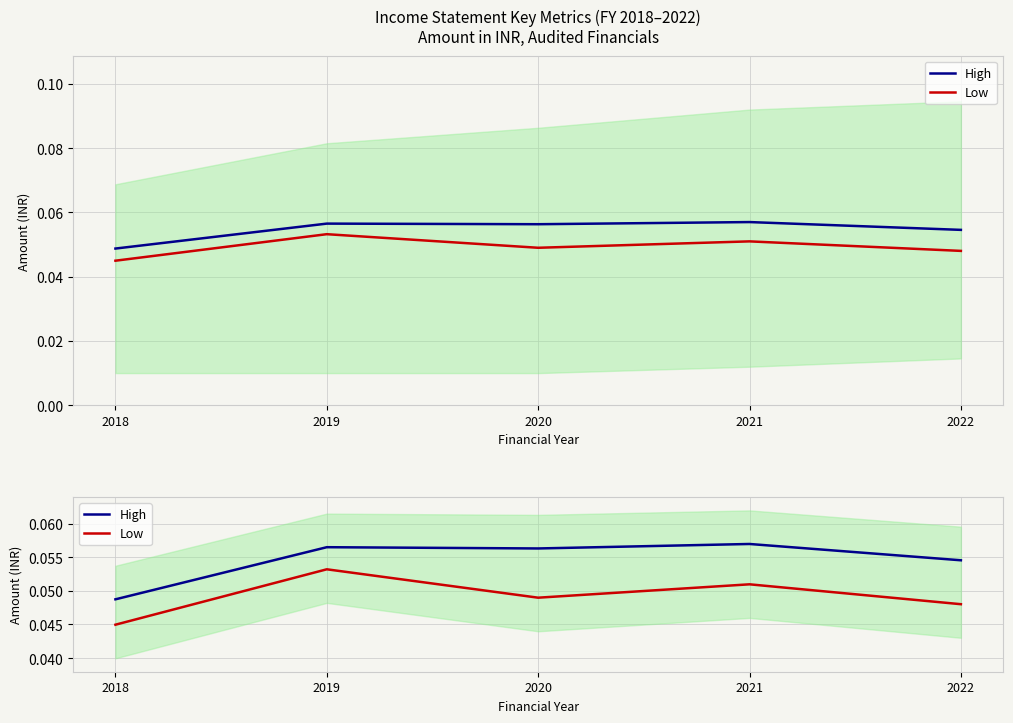

True or false: High and Low intersect in this chart.

False